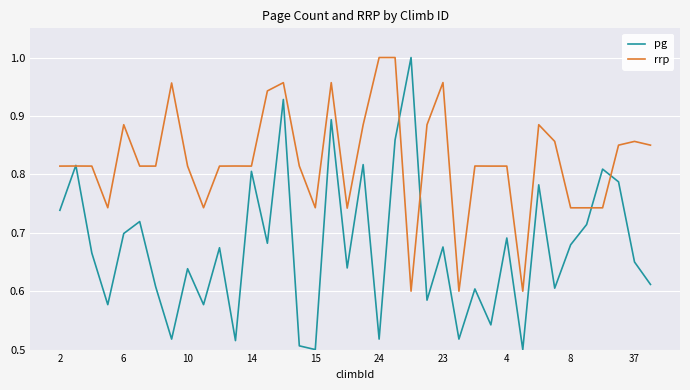

Which series has the largest range (max minus min)?

pg